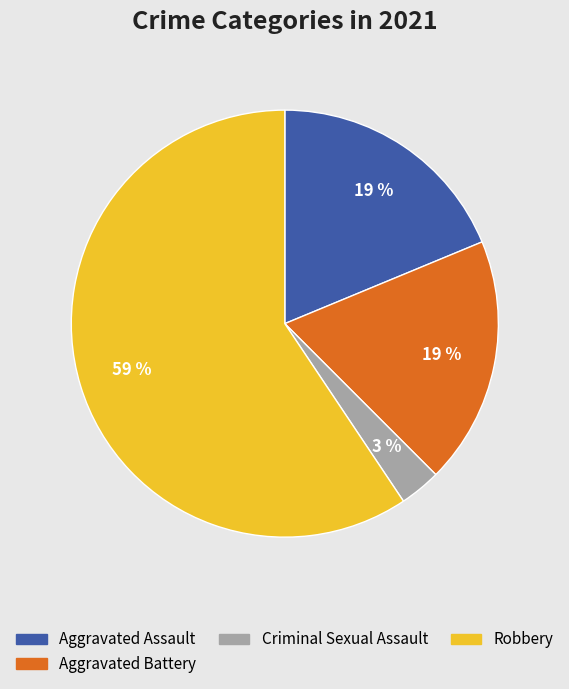

Count the number of slices in the pie.

4